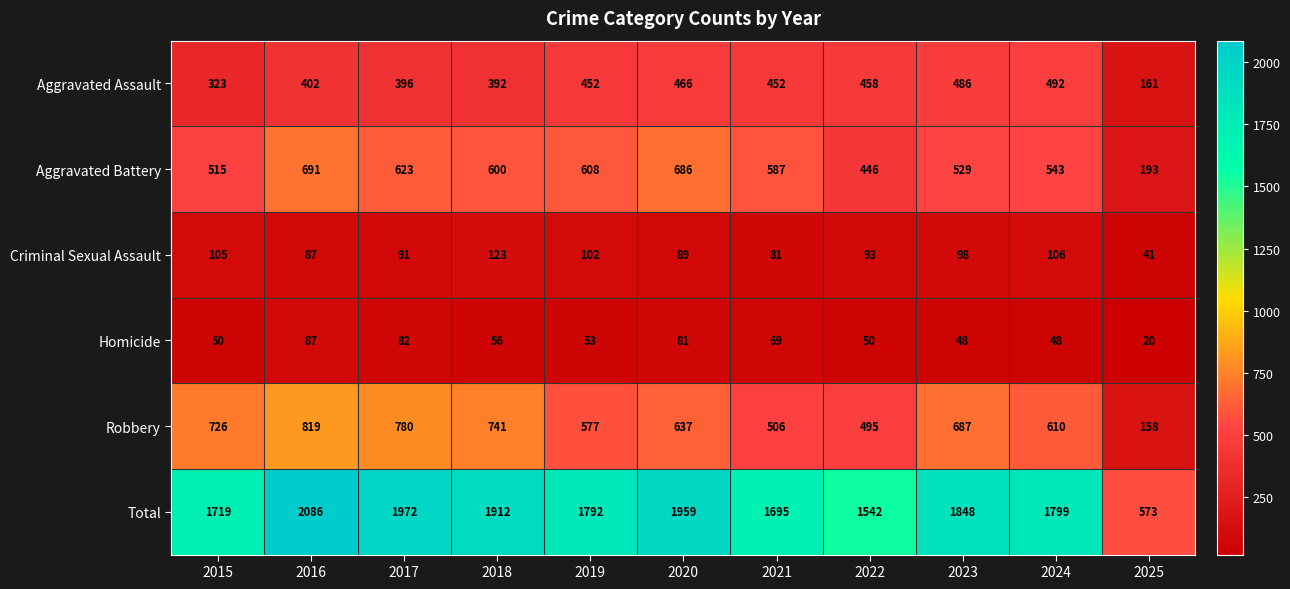

At which label does Robbery first exceed 637?

2015